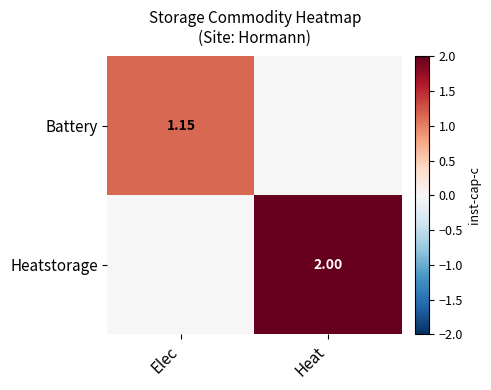

Count the Battery values in the range 0 to 1.

1